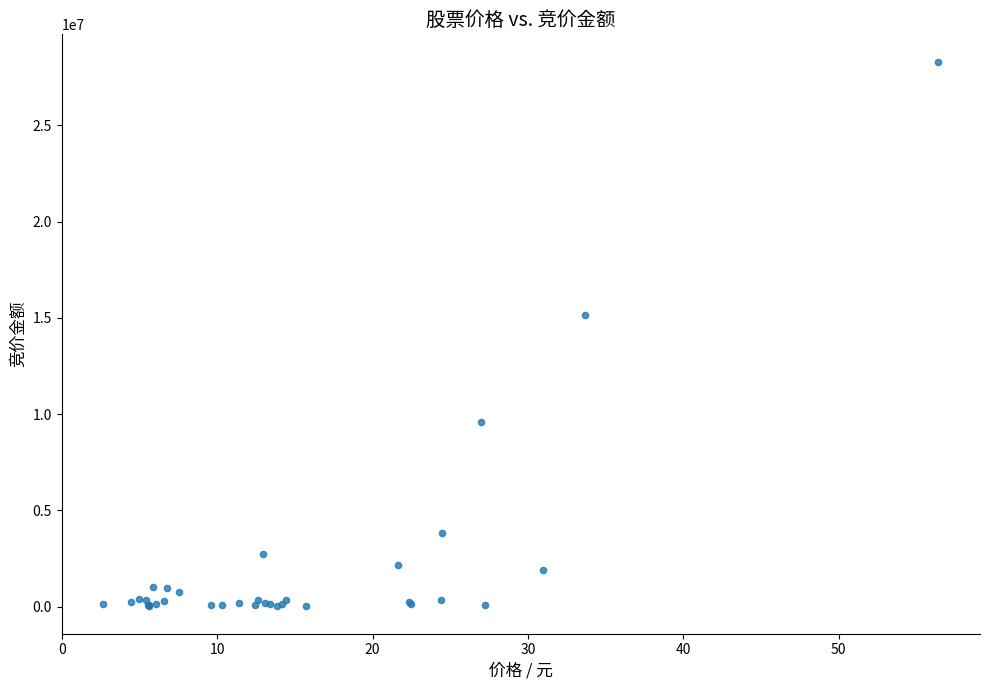

What Y value in the scatter plot is closest to 14157001?

15128531